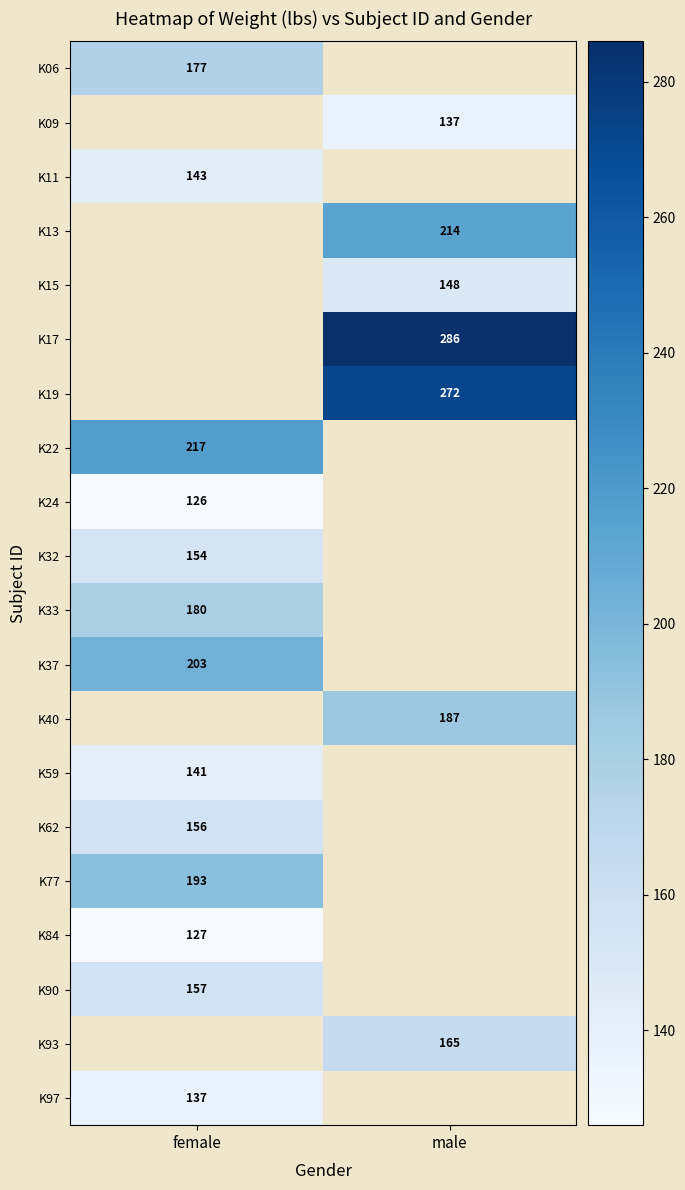

Is the value of K24 at female greater than the value of K37 at female?

No